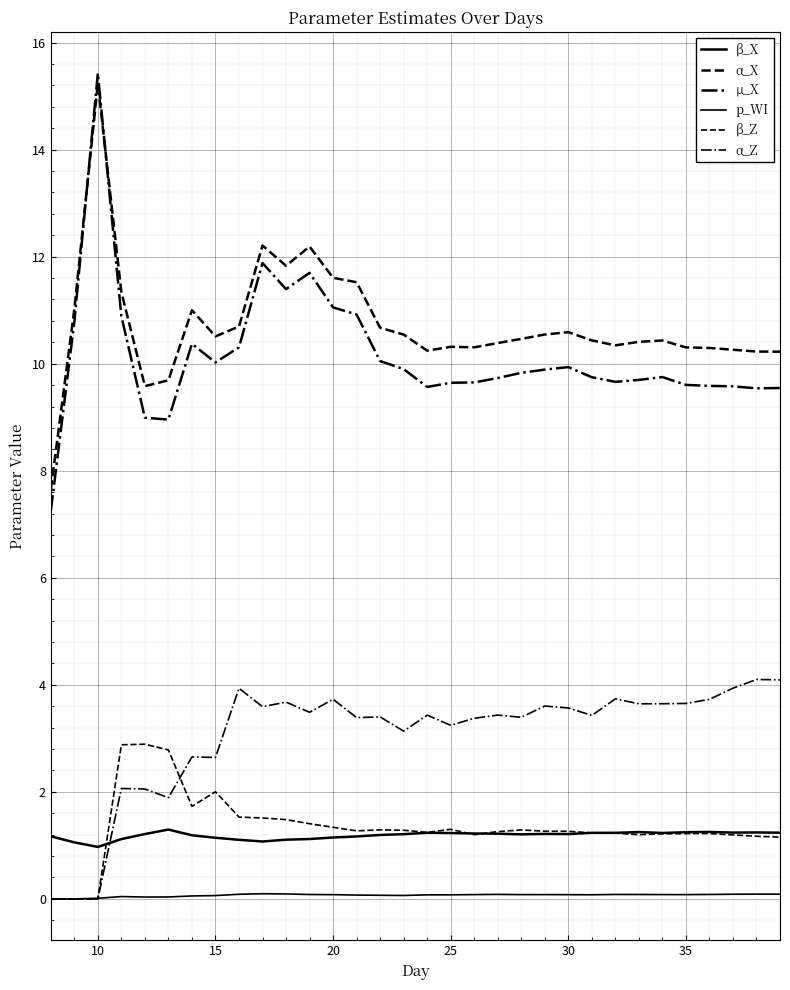

Does the chart have visible grid lines?

Yes